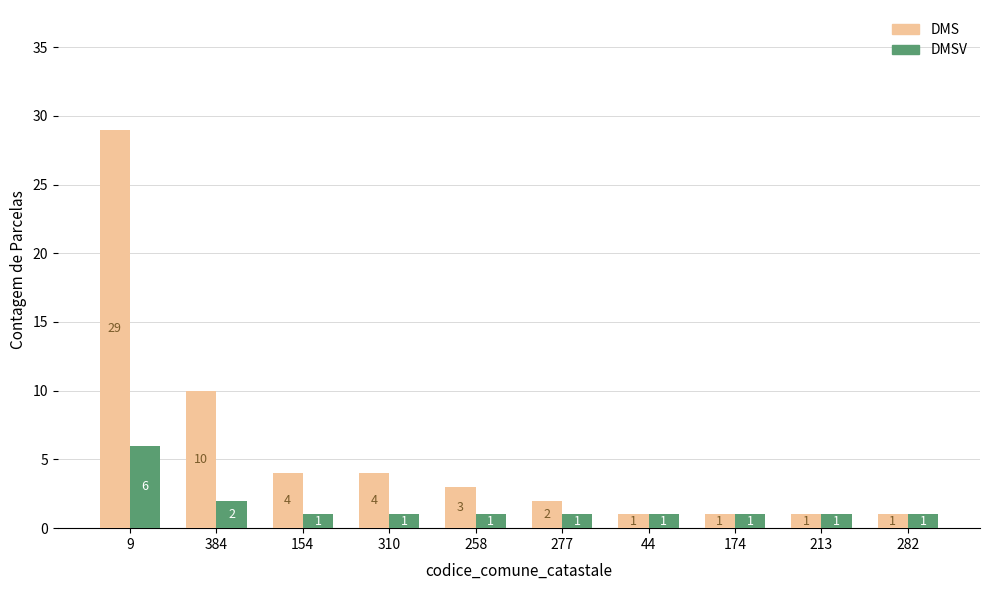

Is it true that DMS equals 2 at 154?

False